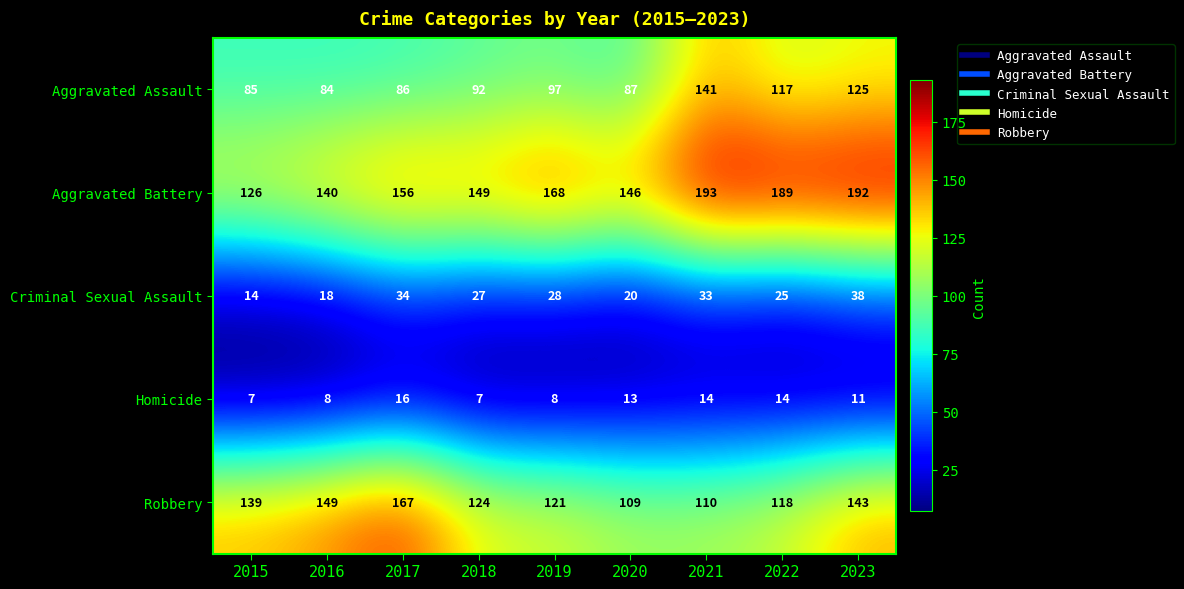

What is the difference between the highest and lowest values at 2022?

175